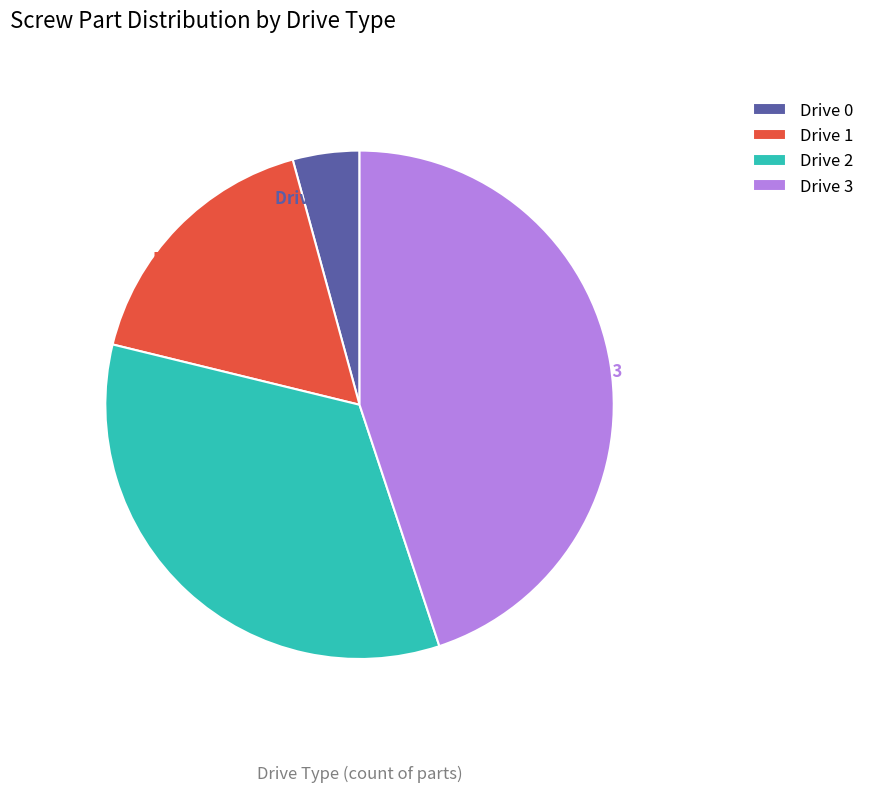

Which category has the biggest portion of the pie?

Drive 3